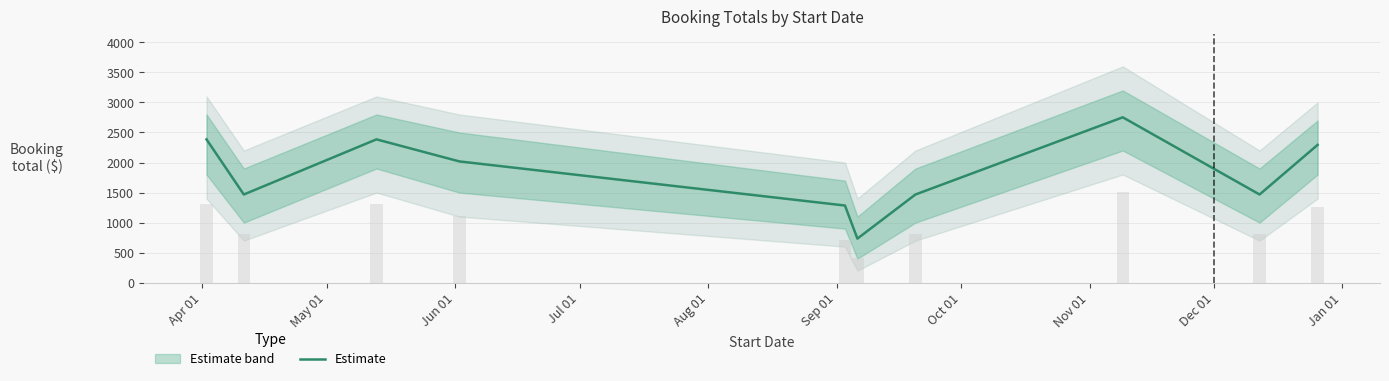

Is it true that the value at Jan 01 is 2293.8?

True